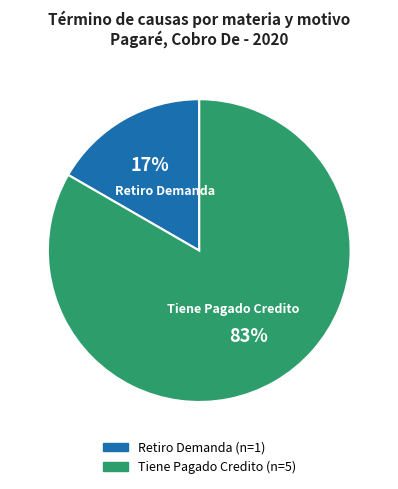

The Retiro Demanda slice represents 17% of the pie. True or false?

True